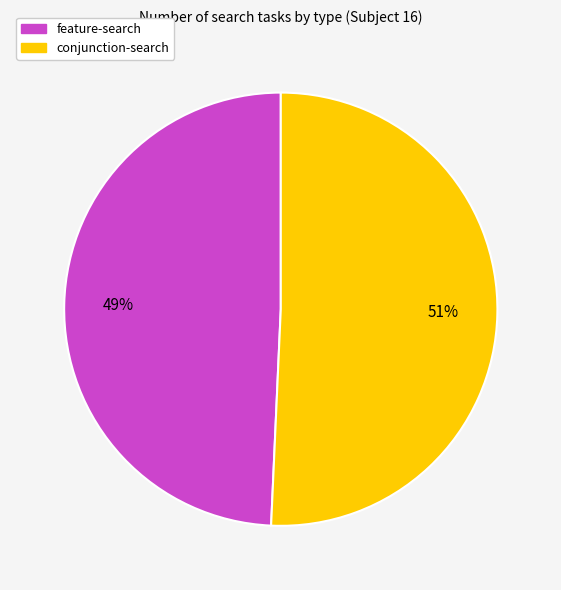

How many slices are in this pie chart?

2